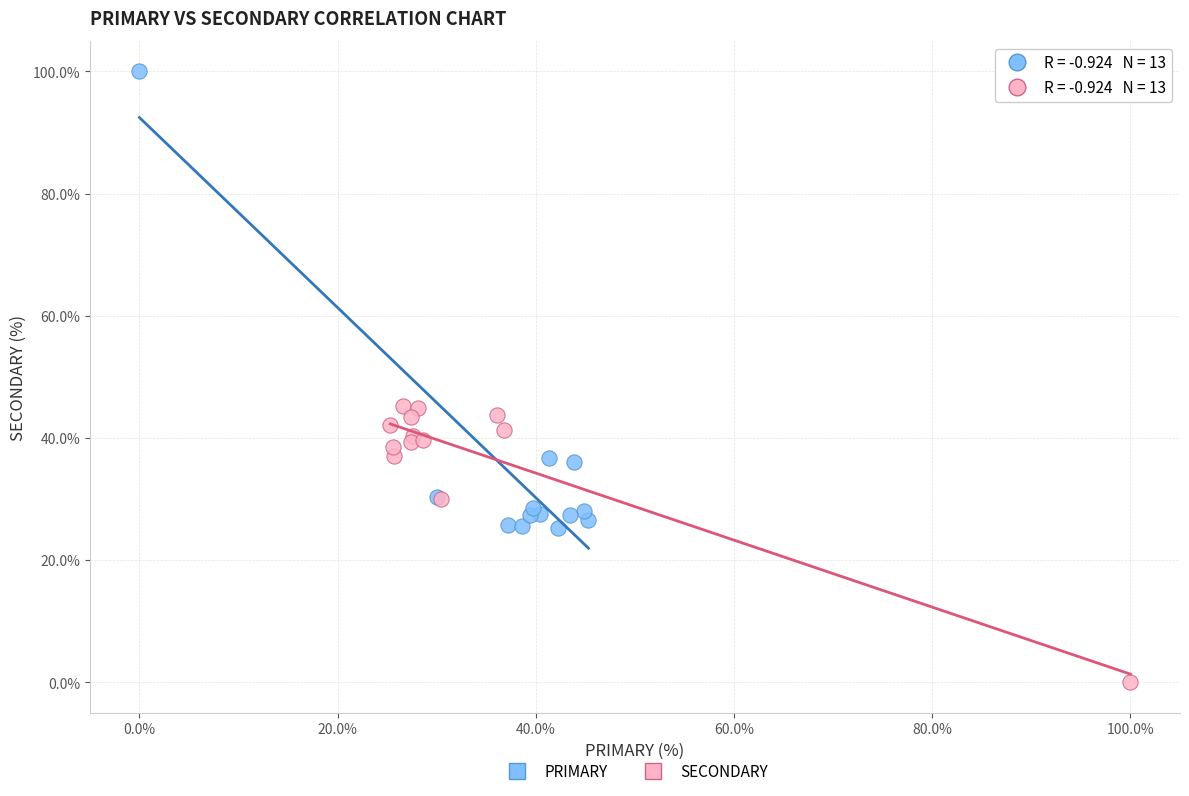

Which series contains the lowest Y value?

SECONDARY